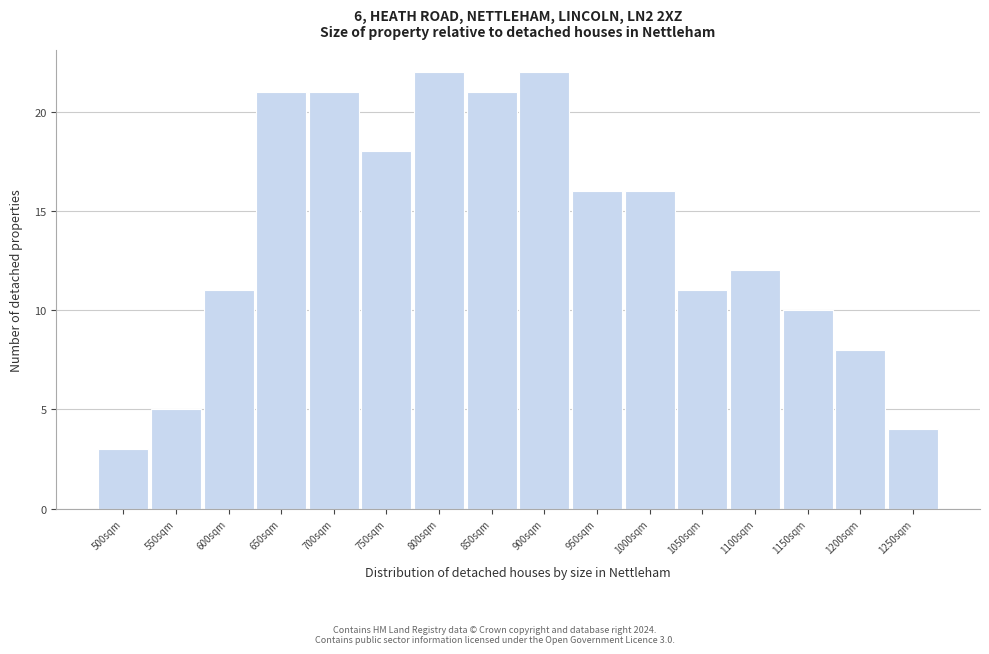

Reading right to left, extract all data points from this chart.

4	8	10	12	11	16	16	22	21	22	18	21	21	11	5	3